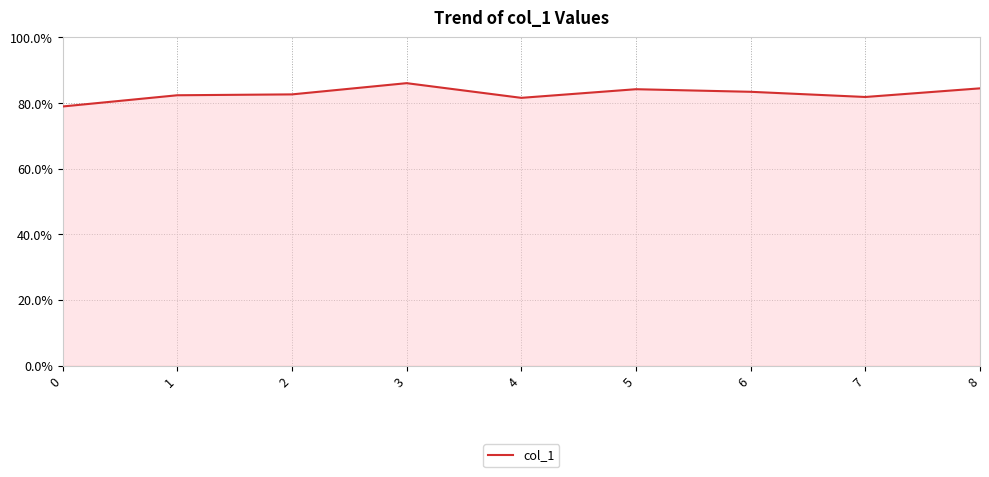

Is this an area chart (filled region under the line)?

Yes